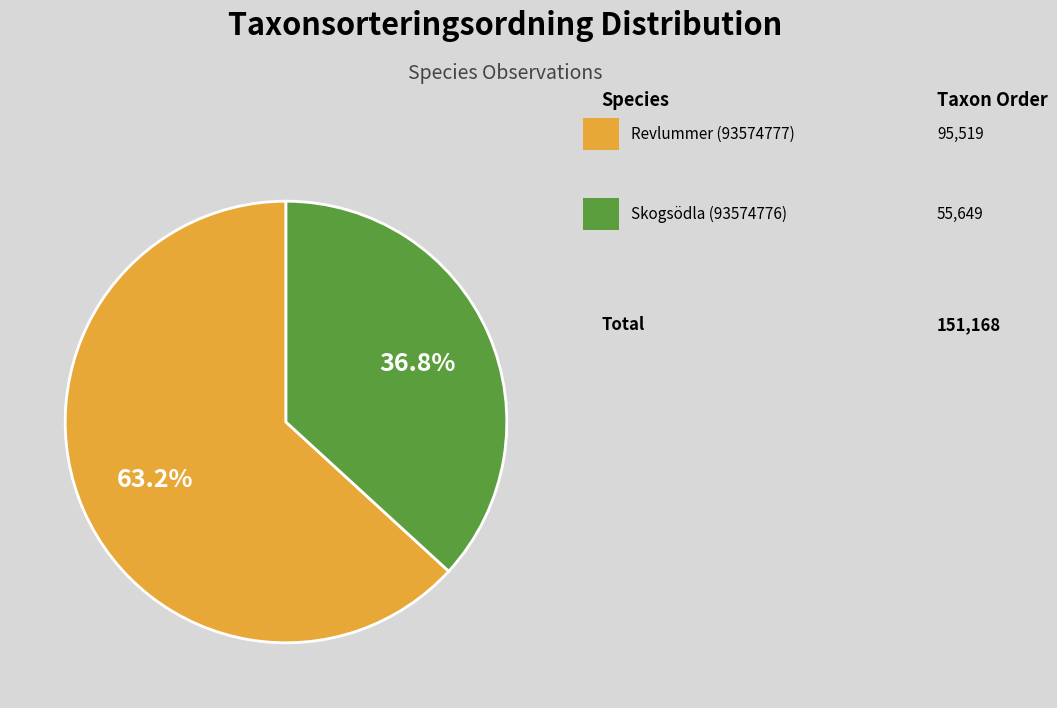

Count the number of slices in the pie.

2